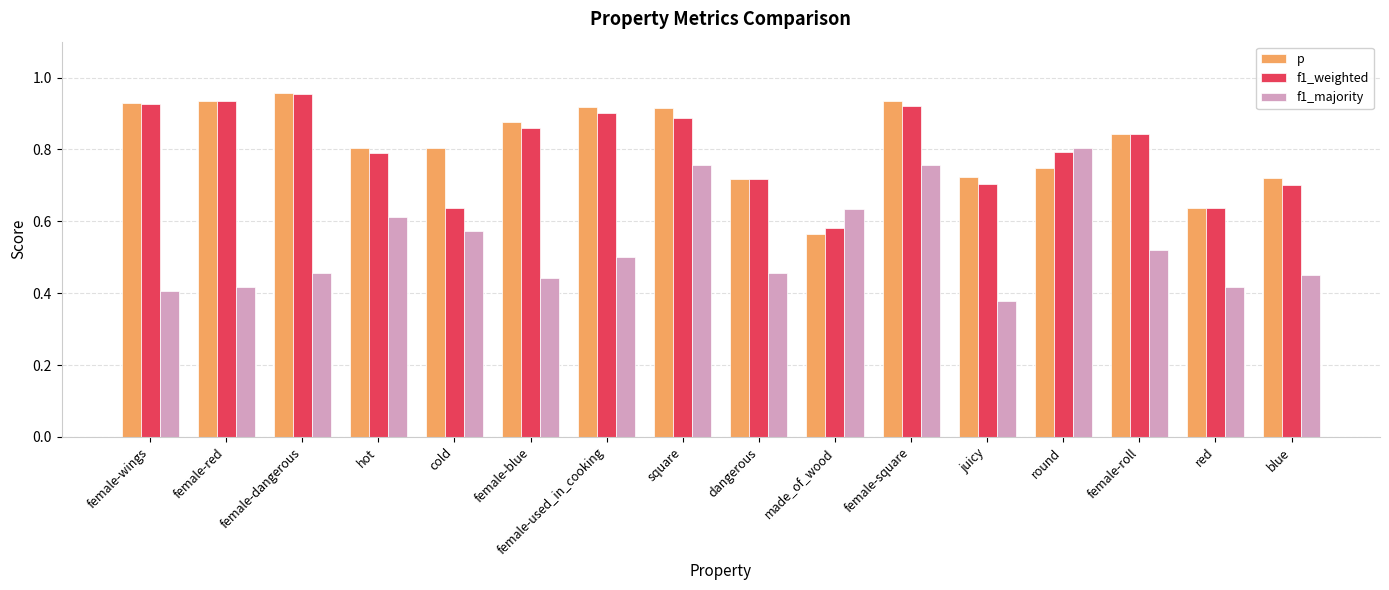

Which series has the largest total across all categories?

p